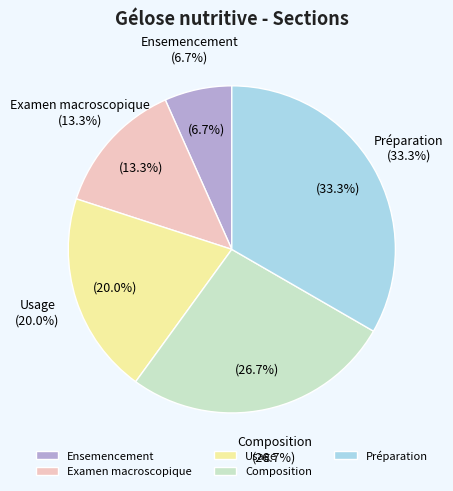

Approximately how many times larger is the value at Examen macroscopique compared to Préparation?

0.4